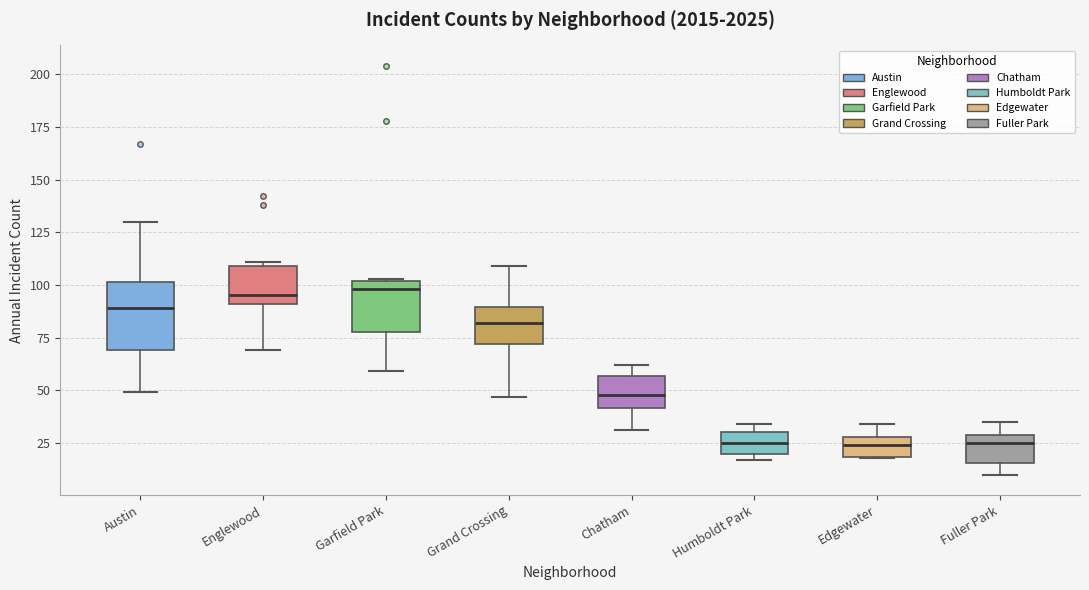

Where is the lower edge of the box for Englewood on the y-axis? The values are not printed on the chart, so give them approximately, as read against the axis.

90